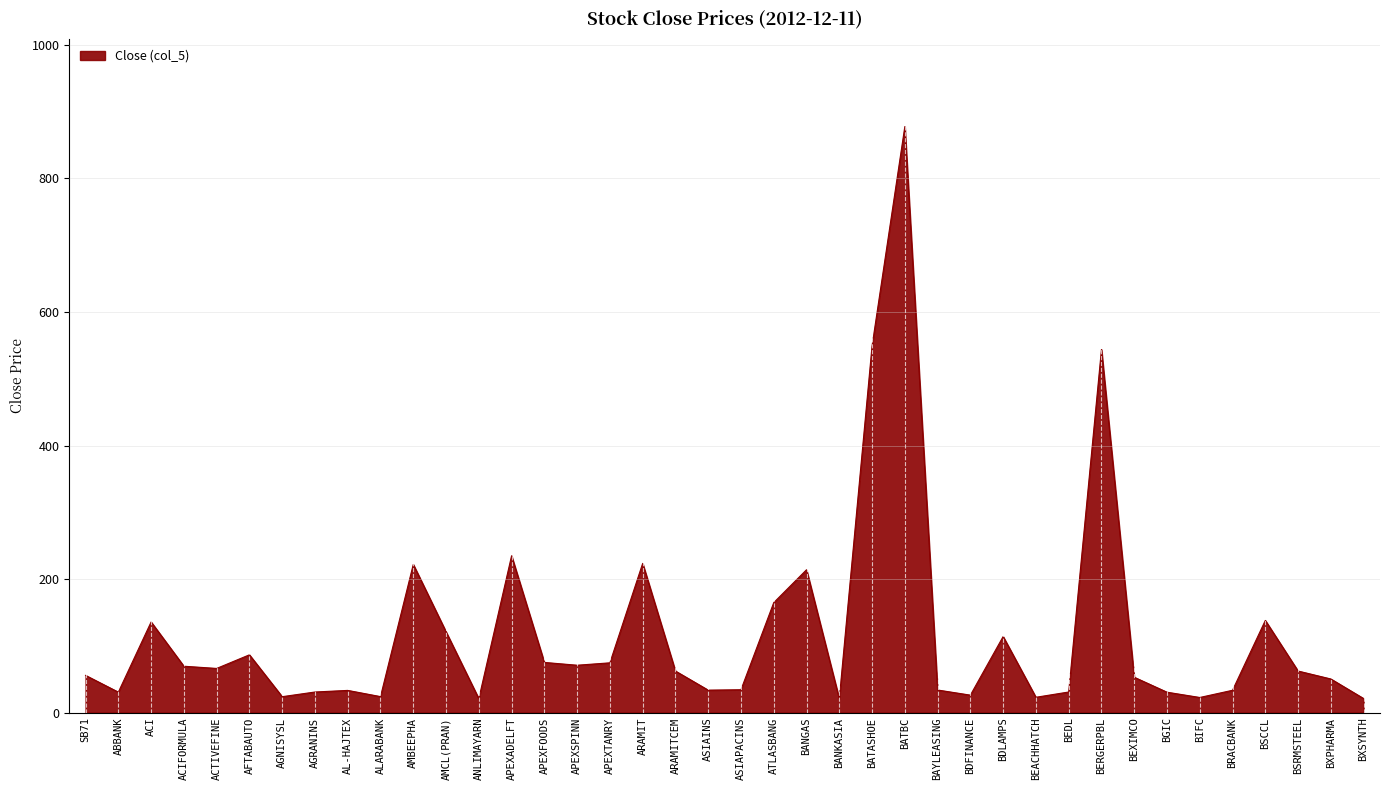

What is the difference between the maximum and minimum values?

856.9